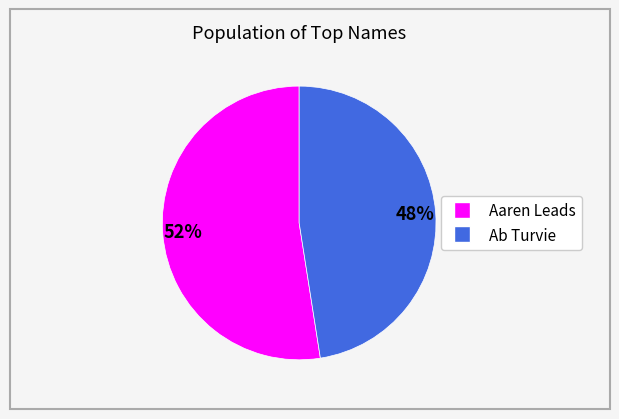

Count the number of slices in the pie.

2